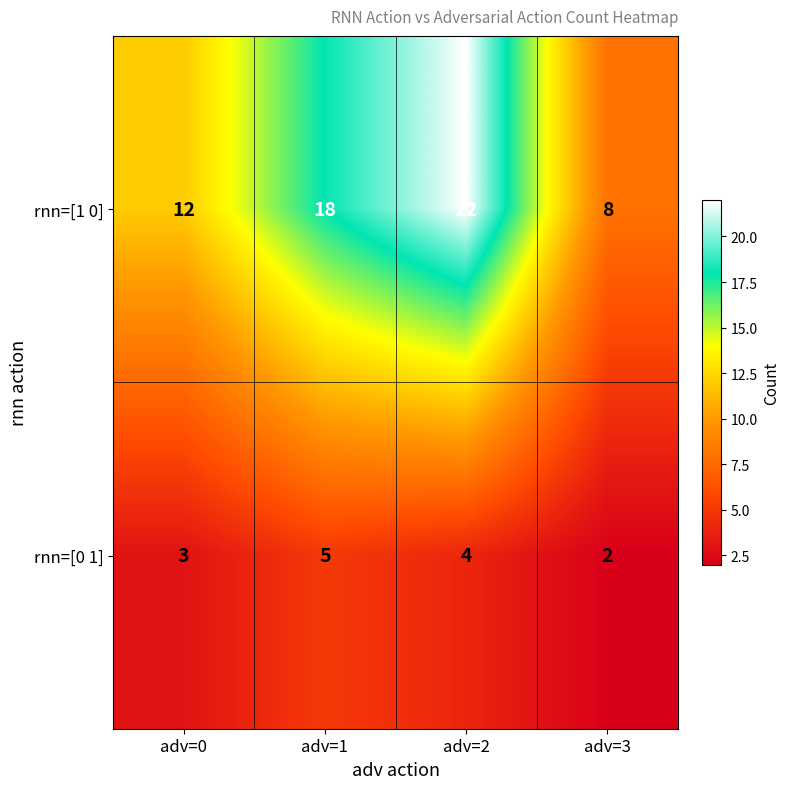

Which series changed the most between adv=0 and adv=3?

rnn=[1 0]